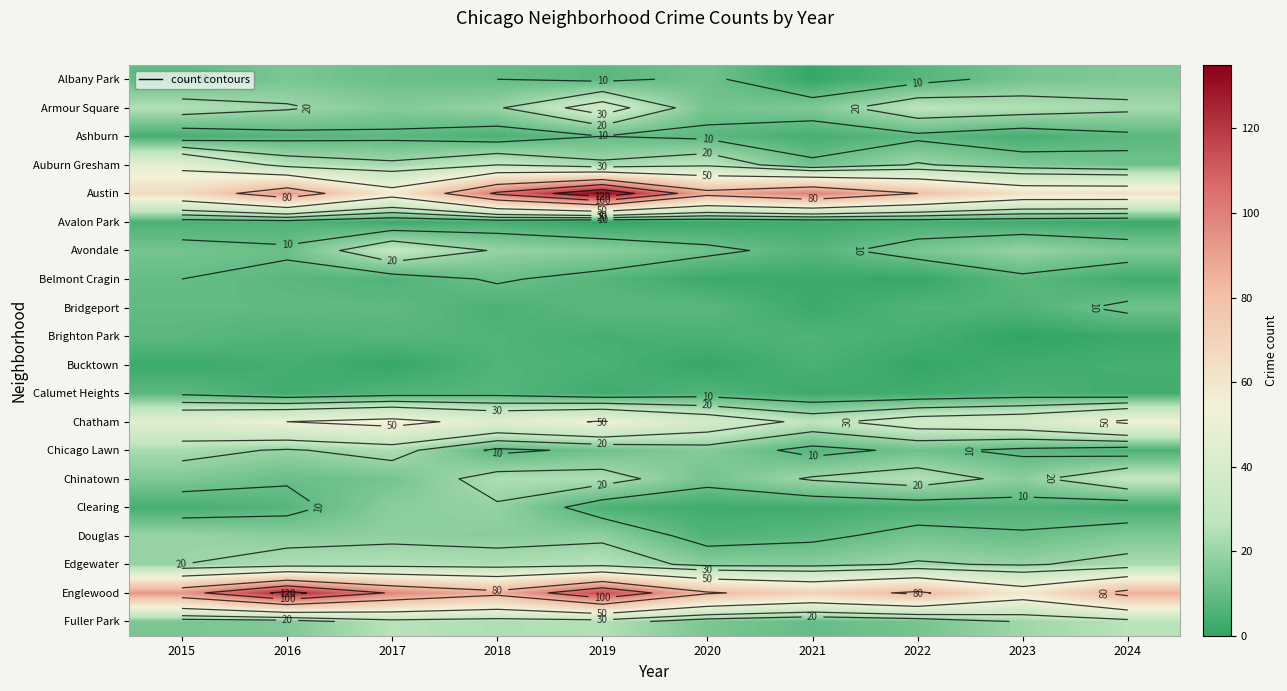

Which category has the highest value across all series?

2019